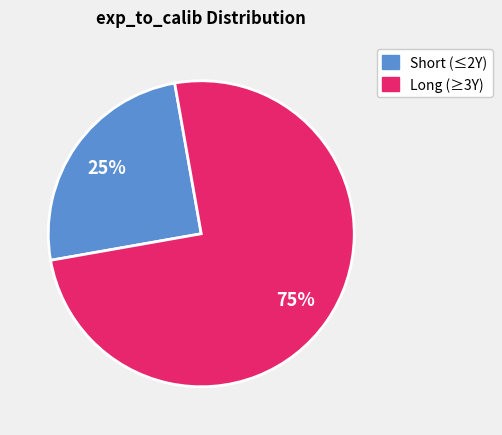

To the nearest percent, what is the difference between the largest and smallest slice percentages?

50%